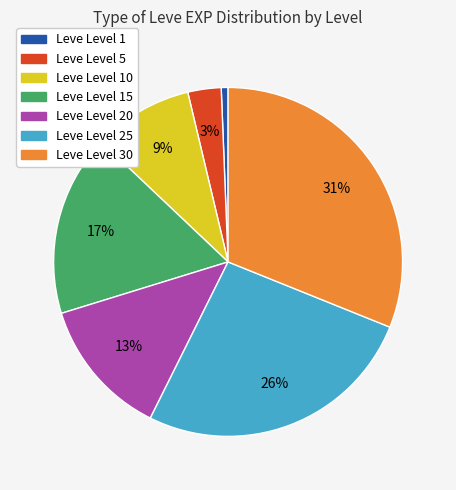

How many segments does this pie chart have?

7